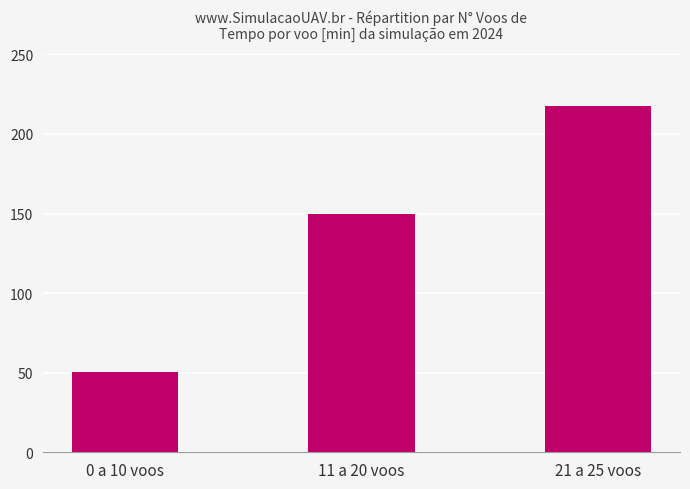

What is the label of the 1st bar from the left?

0 a 10 voos